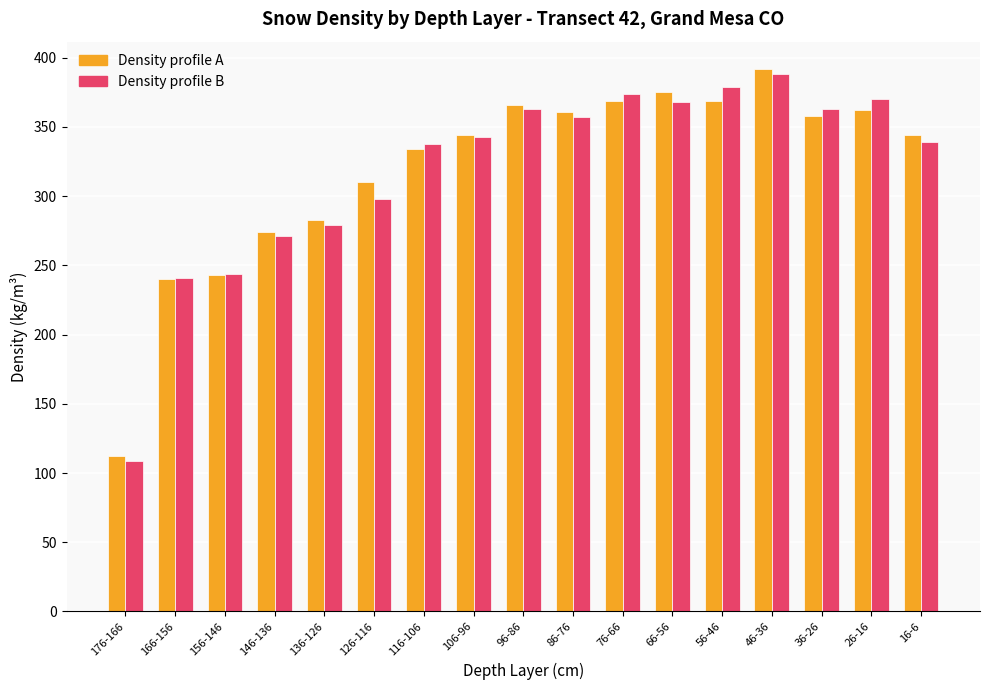

The value of Density profile B at 176-166 is 109. True or false?

True